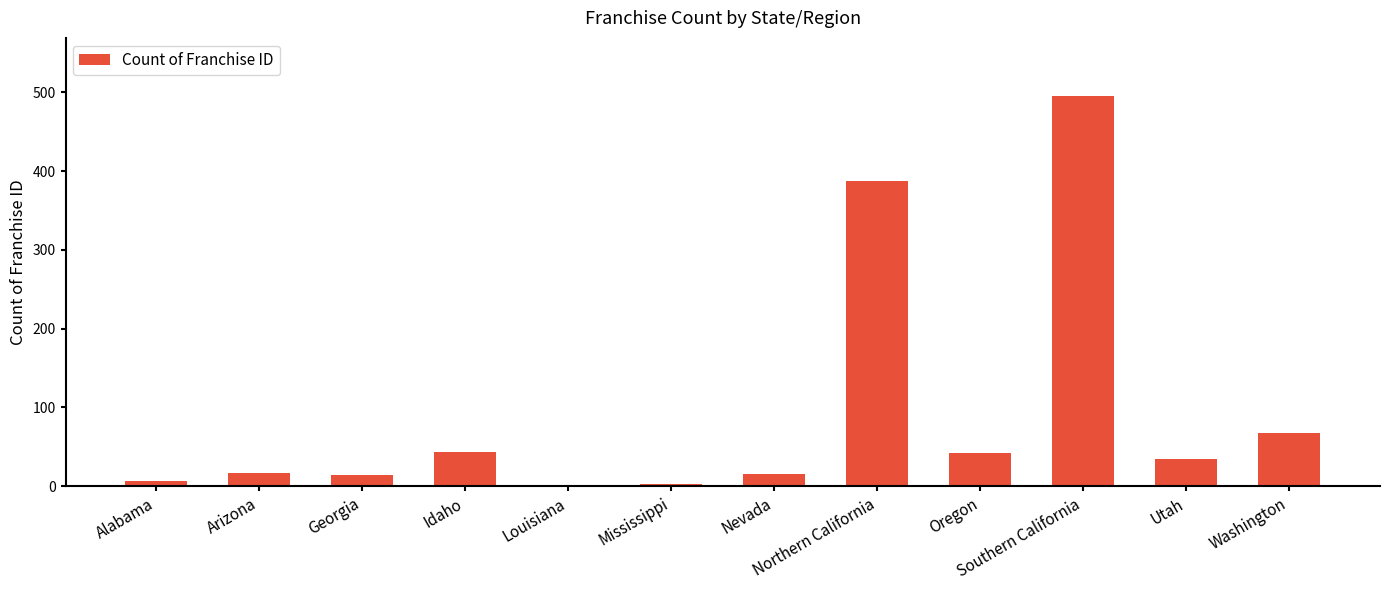

Approximately how many times larger is the value at Utah compared to Oregon?

0.8